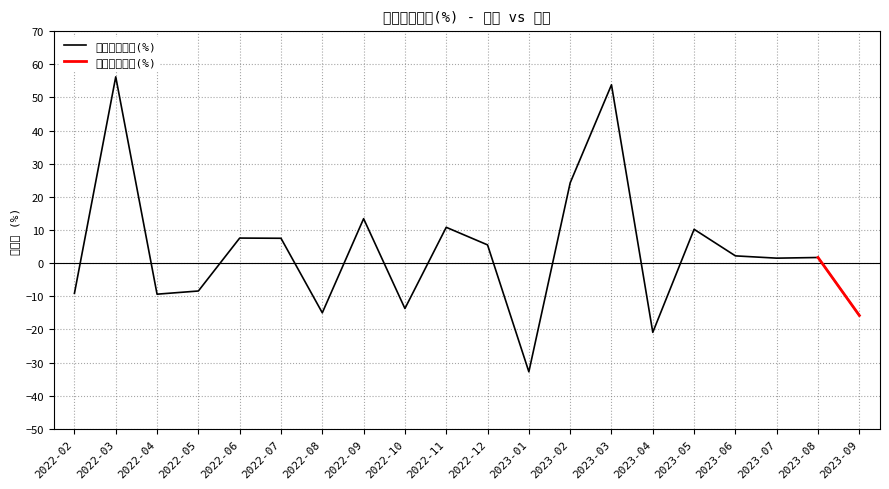

Between 2022-12 and 2023-02, which is larger?

2023-02